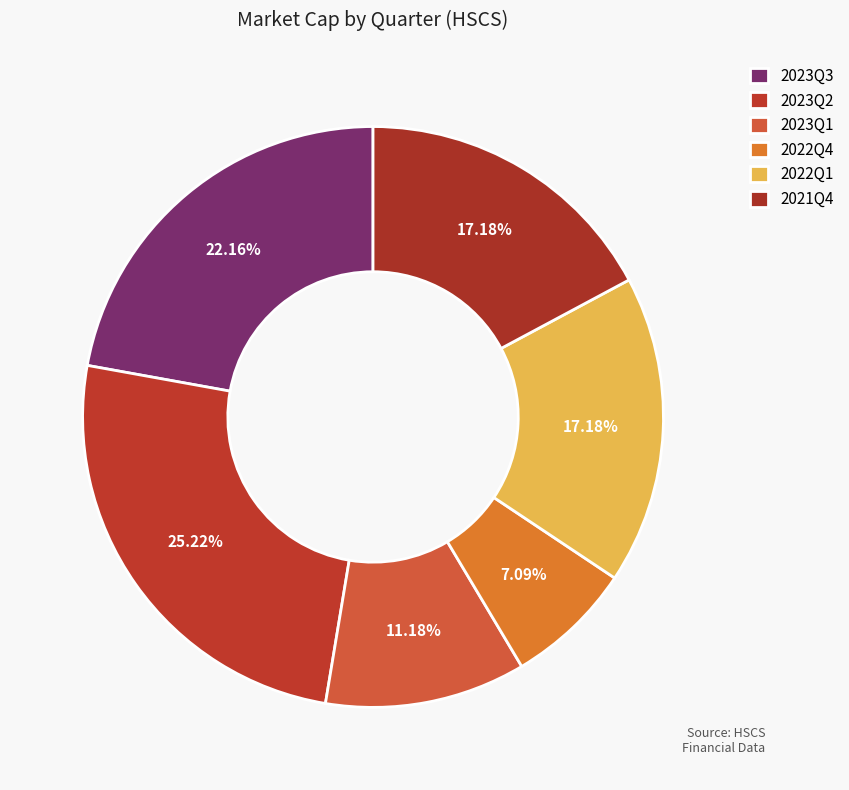

How many segments does this pie chart have?

6